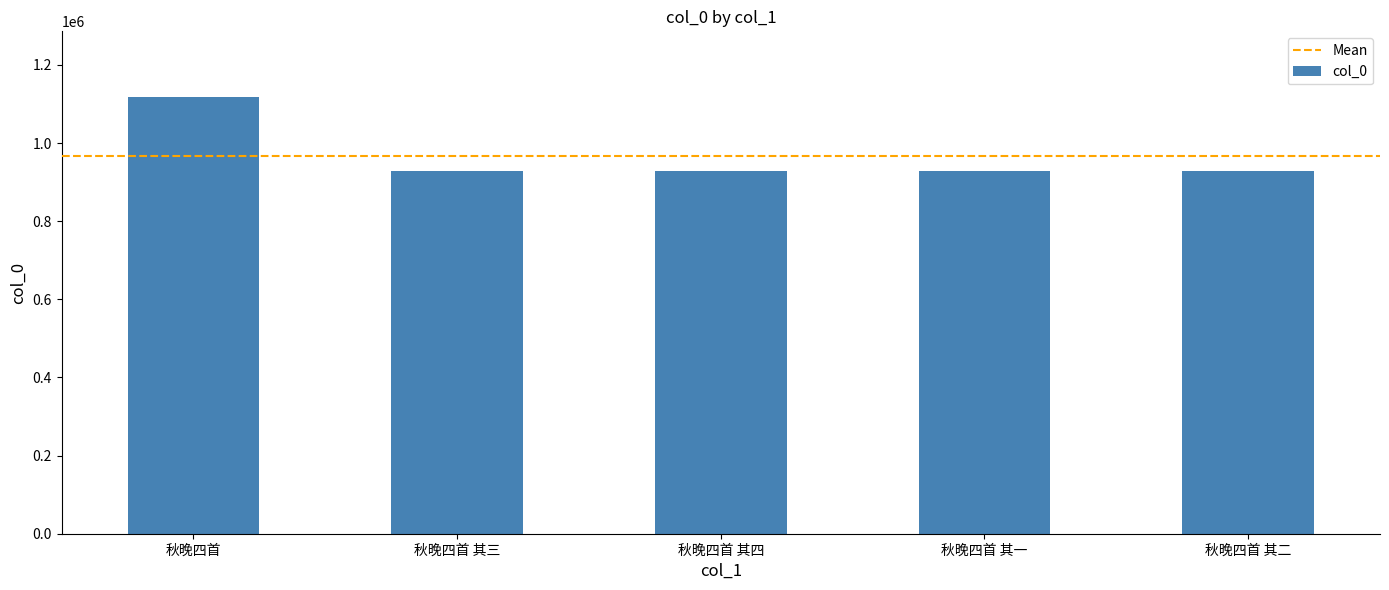

True or false: the data shows 602739 at 秋晚四首.

False